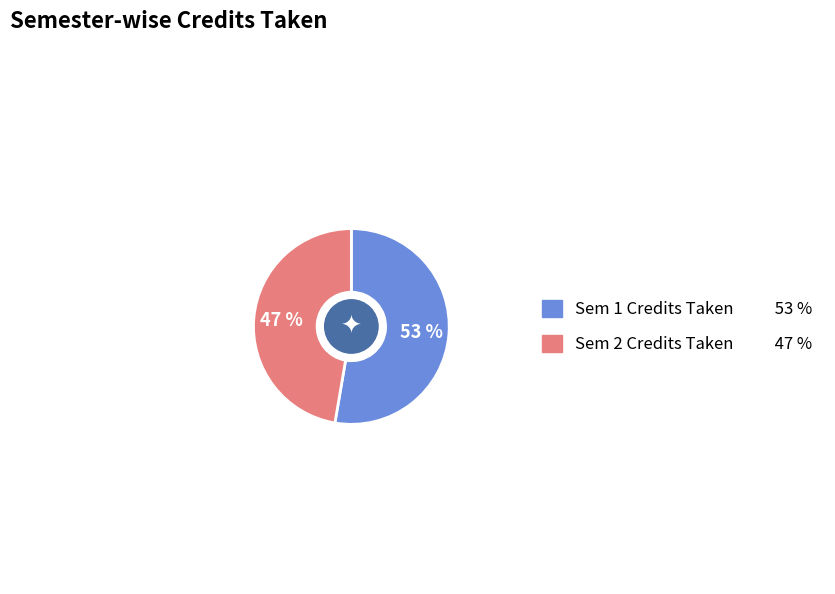

Is there any slice that represents more than half of the pie?

Yes